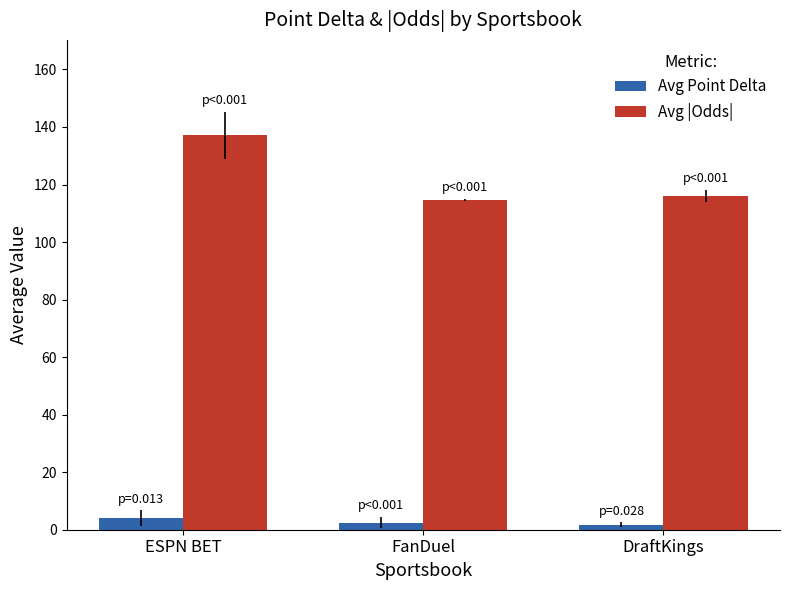

What is the spread (max minus min) of values at FanDuel?

112.1